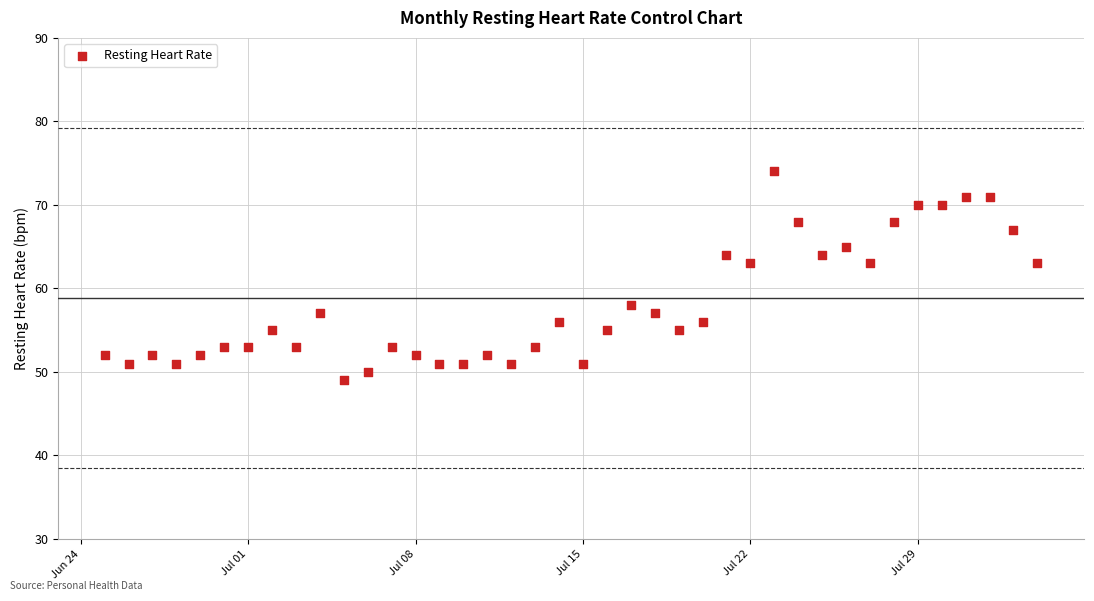

What is the range of Y values (max minus min)?

25